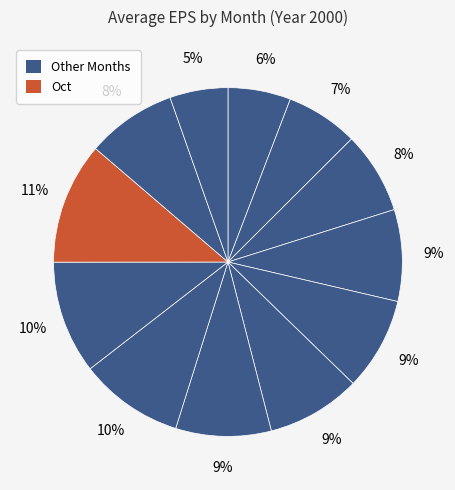

How many segments does this pie chart have?

12